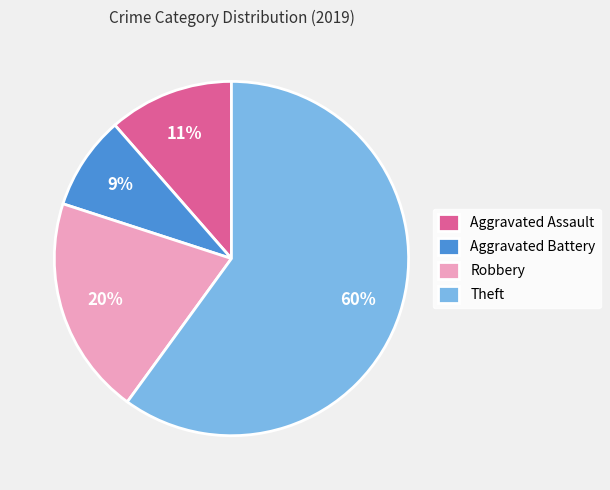

How many slices are in this pie chart?

4